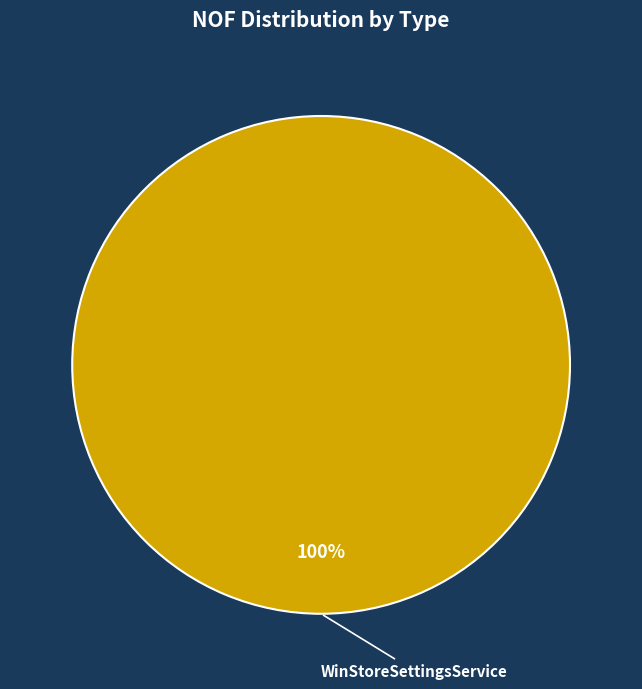

Is there a majority slice in this chart?

Yes